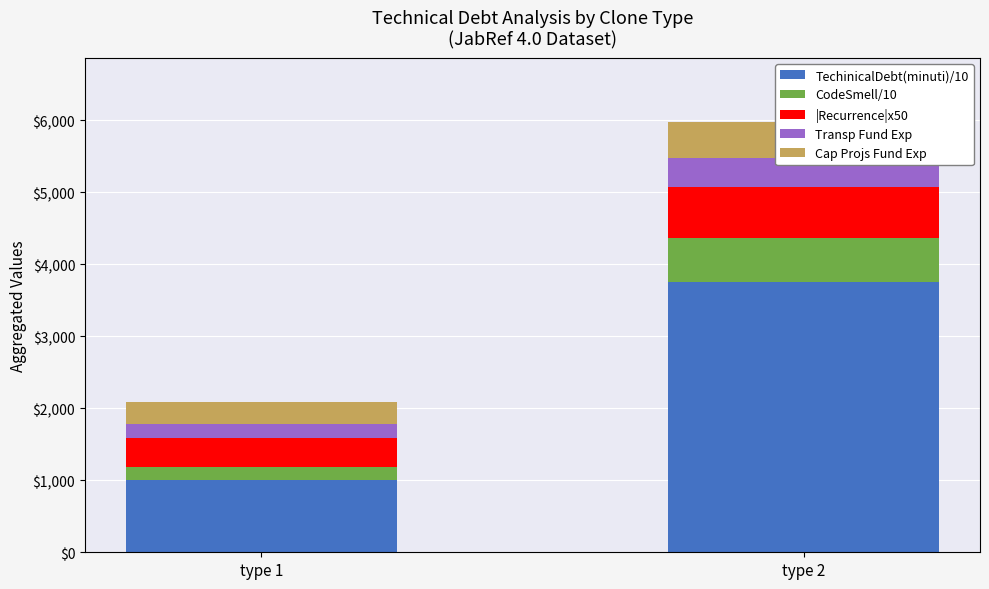

Is it true that Cap Projs Fund Exp equals 264.0 at type 2?

False